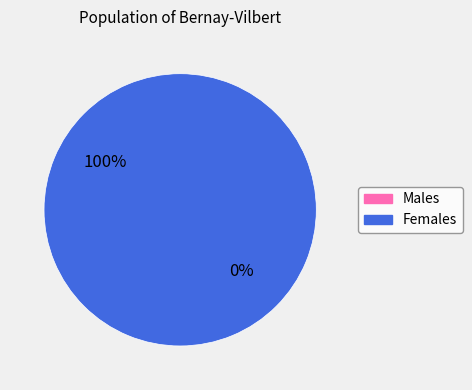

How many segments does this pie chart have?

2